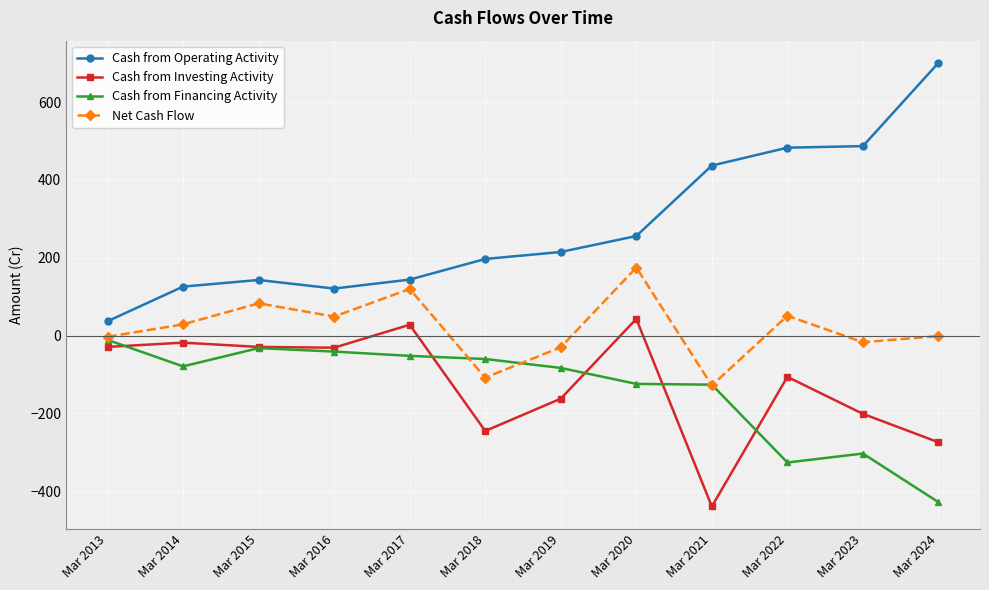

What is the difference between the maximum and minimum values in the Cash from Financing Activity series?

417